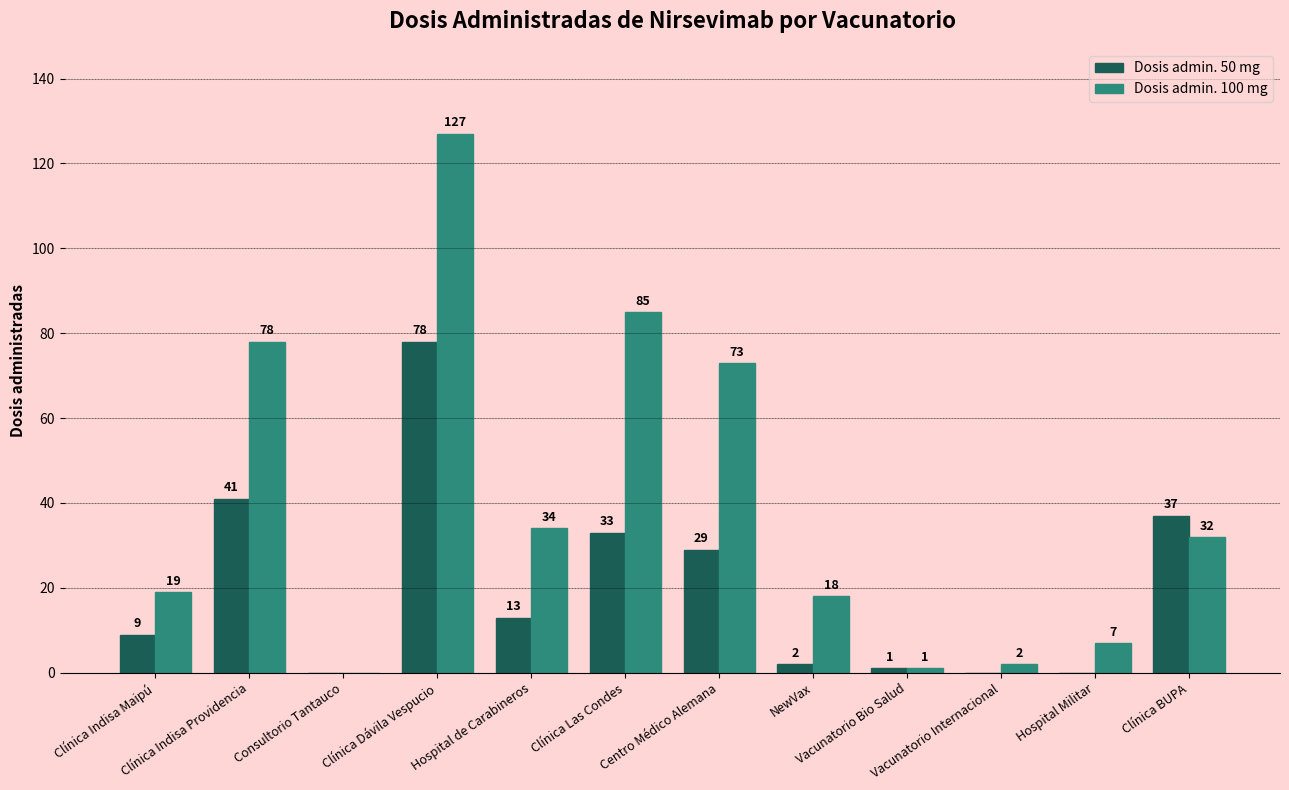

Are the bars horizontal?

No